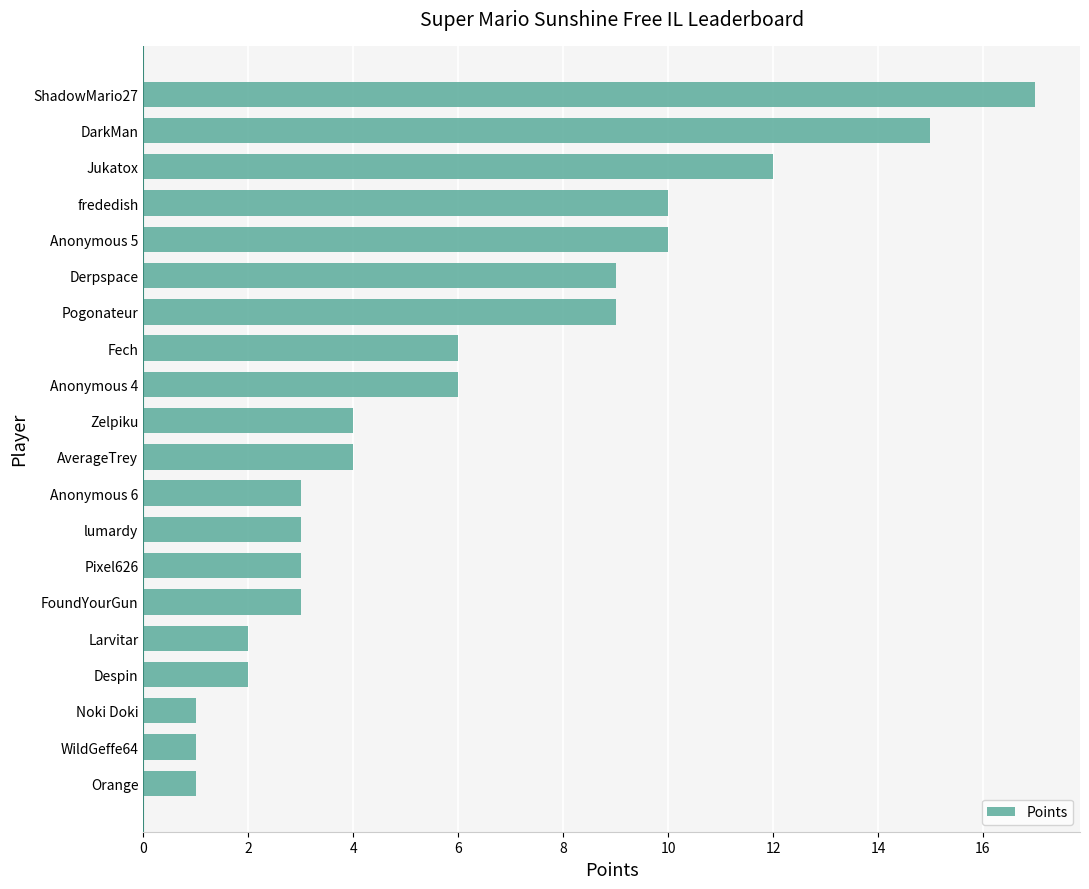

What is the greatest value displayed?

17